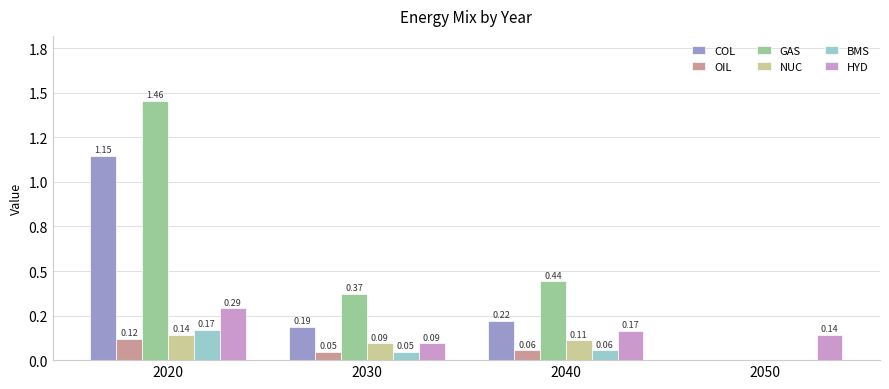

Are the bars grouped side by side (vs. stacked)?

Yes